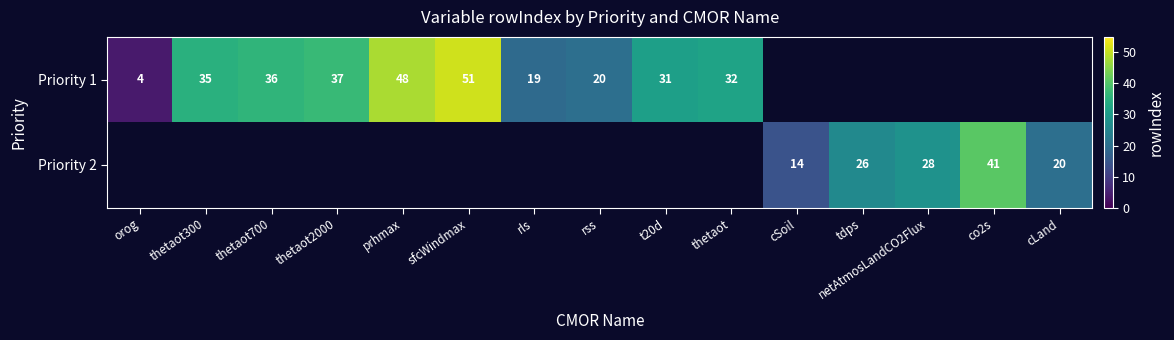

Count the number of categories in the chart.

15